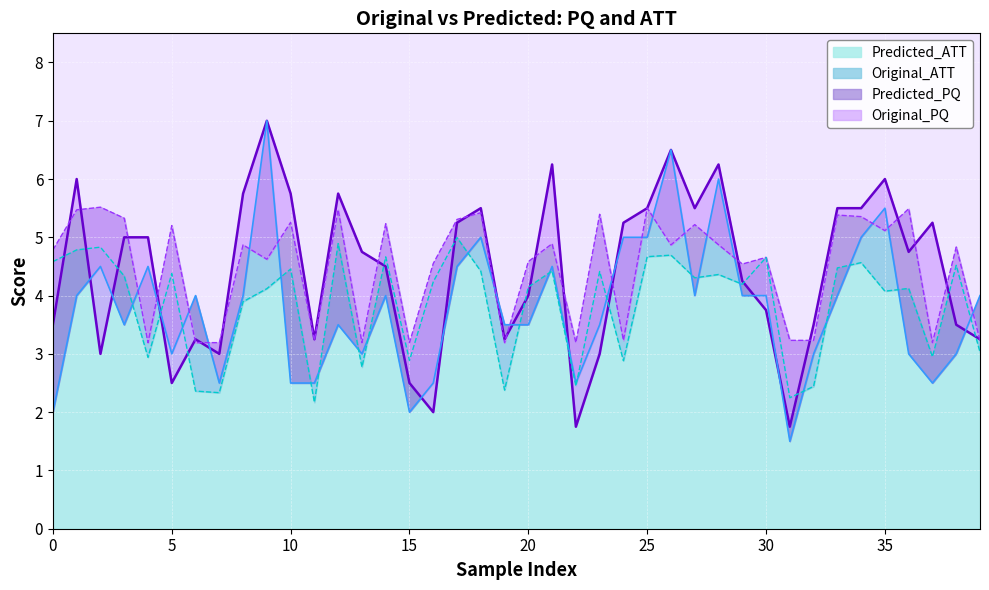

At which category does Original_ATT reach its first local valley?

3